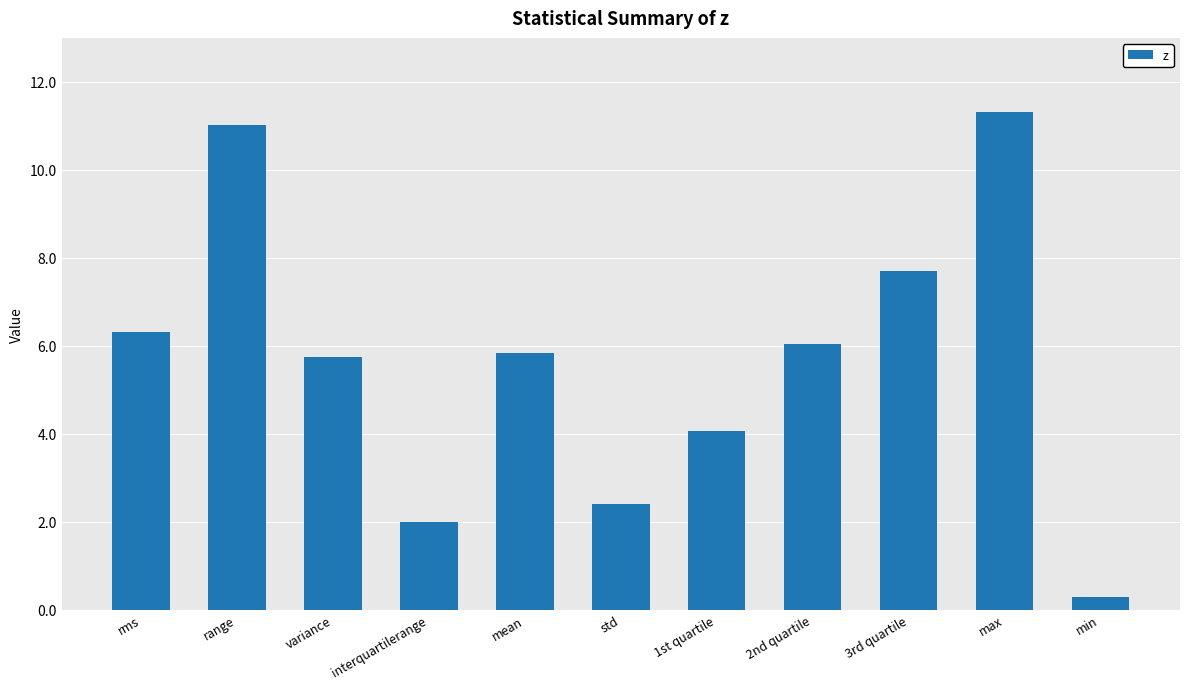

What is the change in value from interquartilerange to min?

-1.7